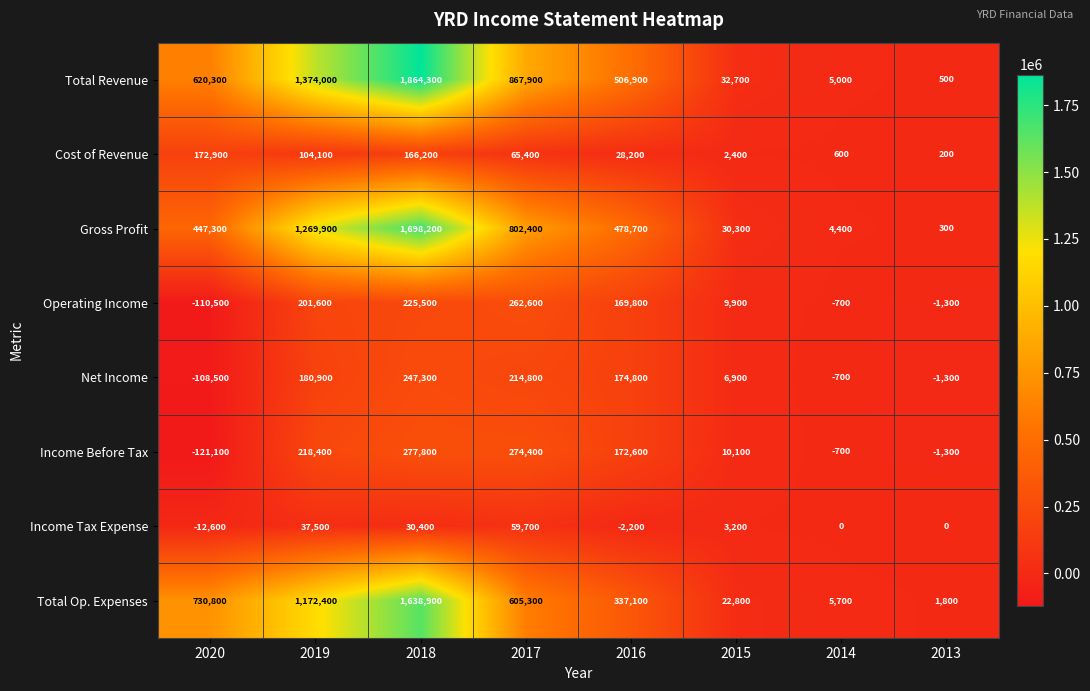

Which category has the lowest value across all series?

2020